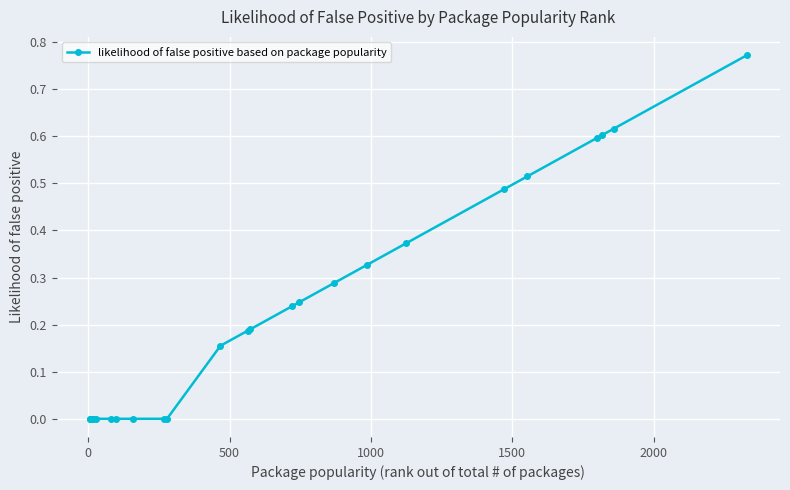

What is the sum of all values?

5.6